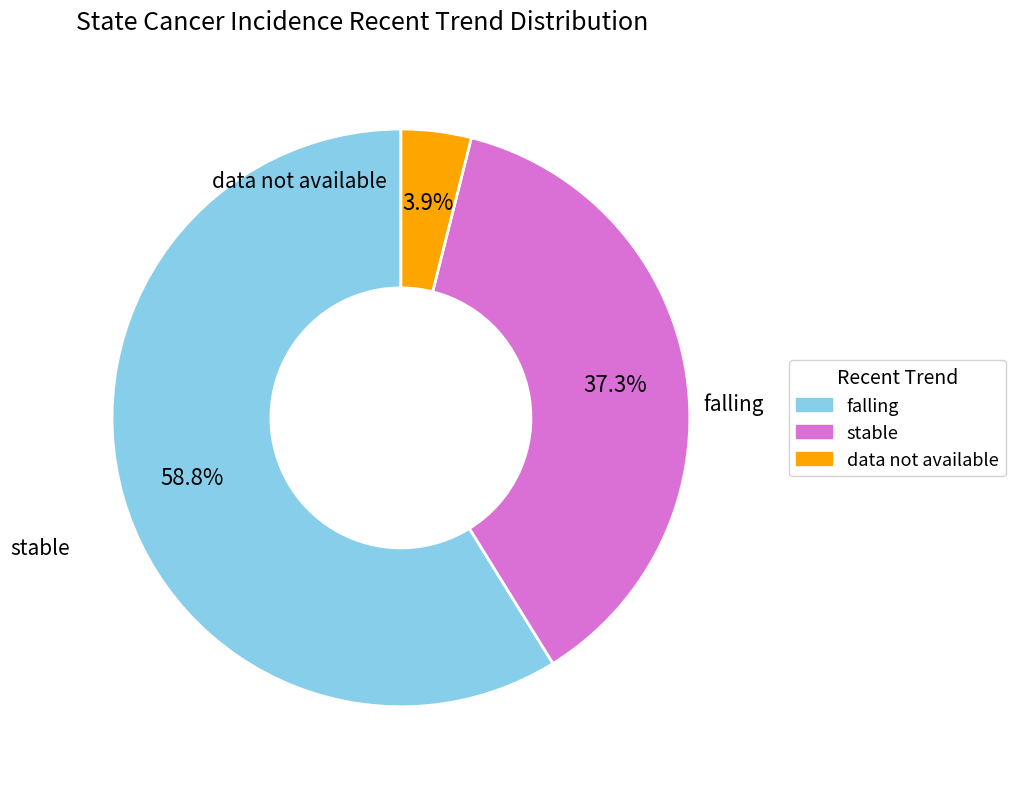

Which has a higher value, data not available or stable?

stable